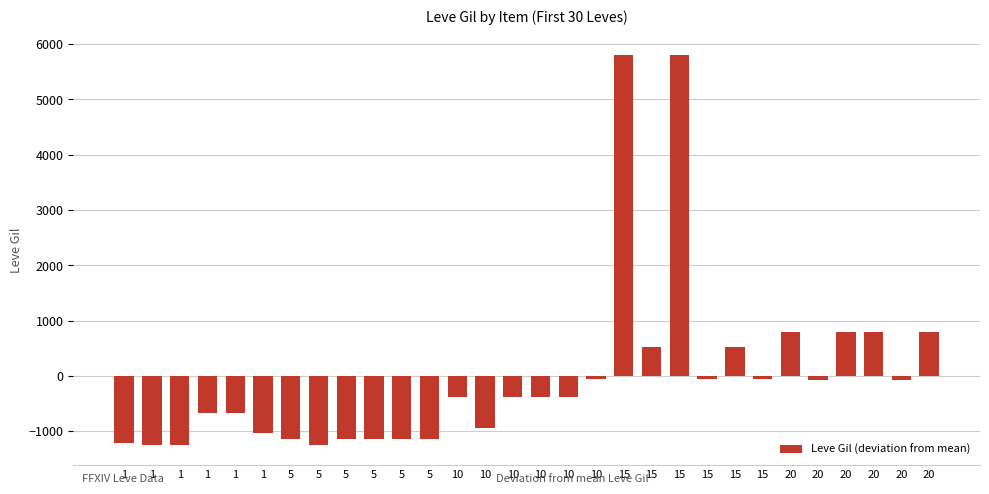

Are the bars horizontal?

No